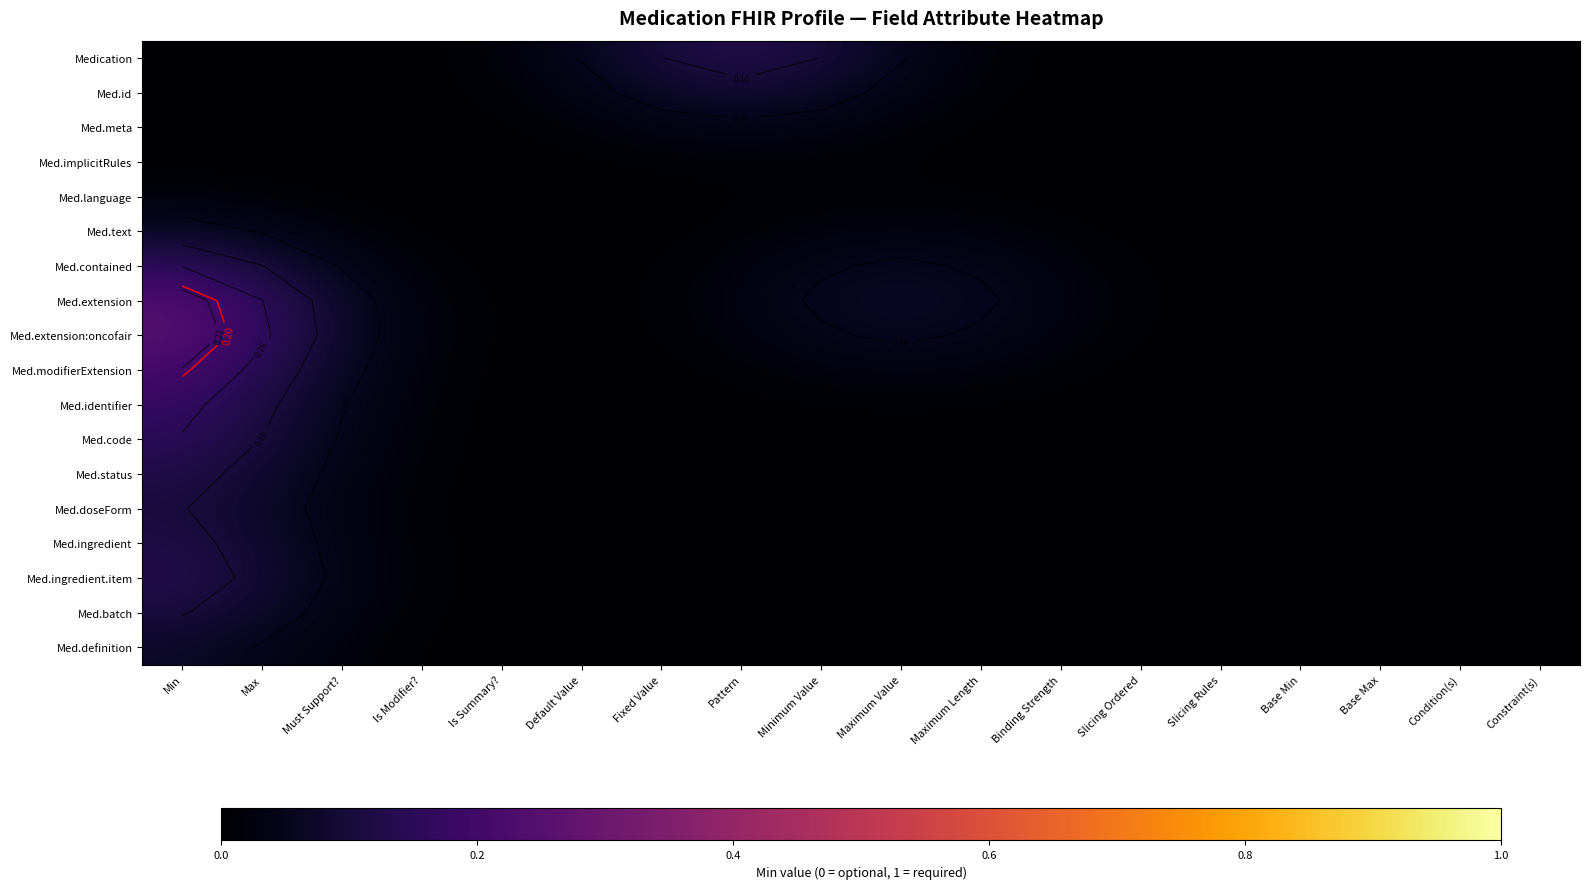

What is the difference between the maximum and minimum values in the Medication series?

0.1